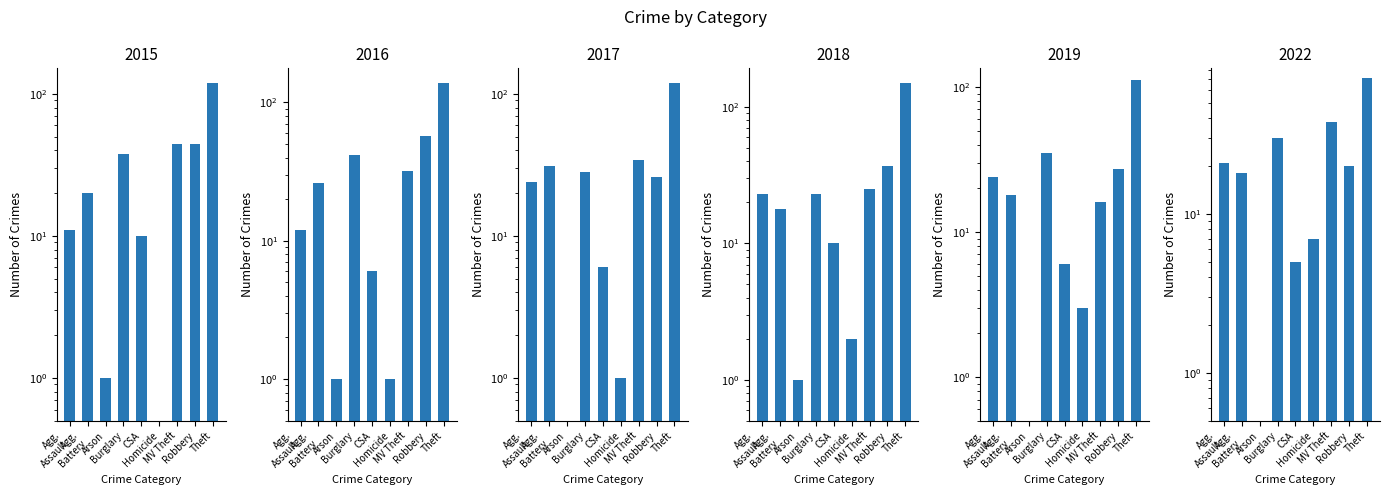

What is the sum of the 2016 values at Burglary and Agg. Assault?

54